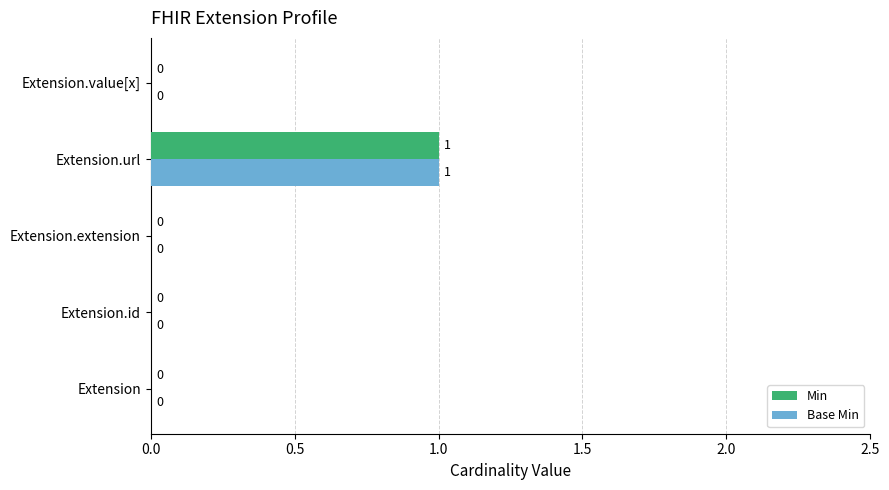

How many Min values are between 0 and 1?

5